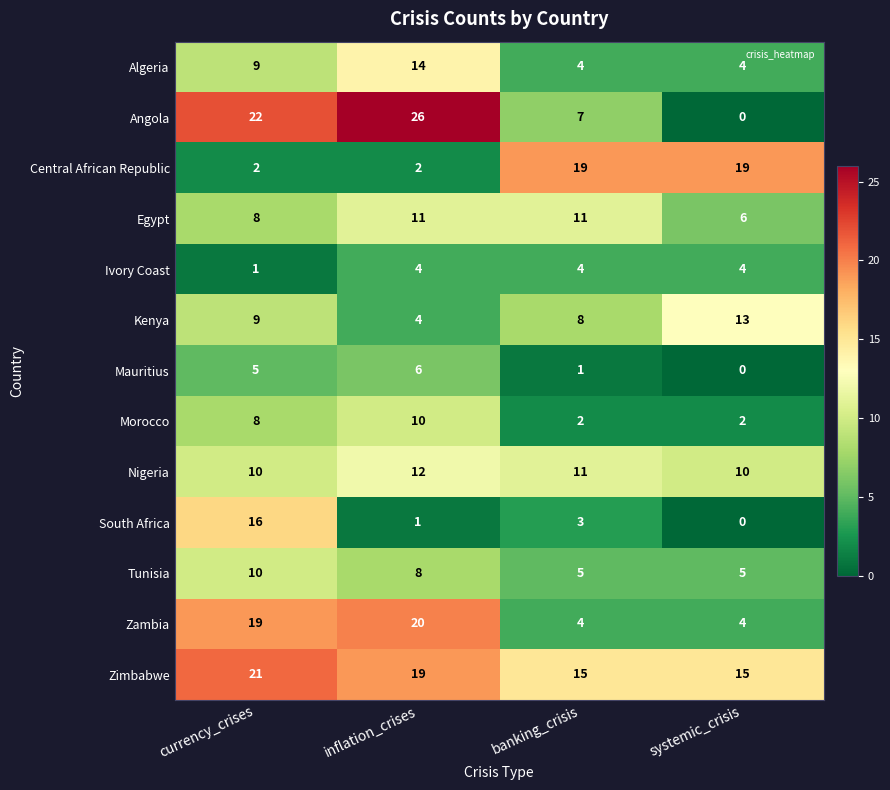

Which has a higher value, banking_crisis or inflation_crises?

inflation_crises